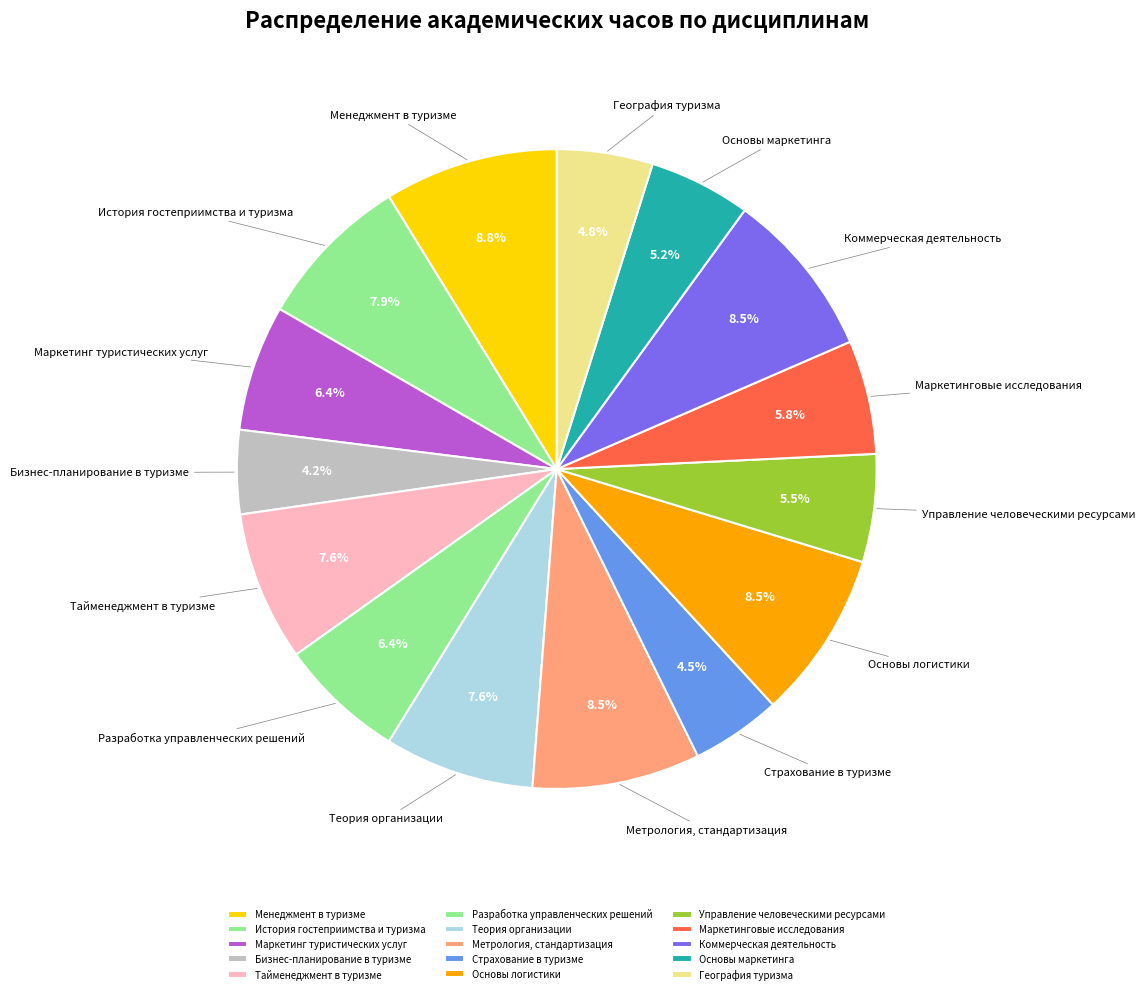

What portion of the pie excludes История гостеприимства и туризма?

92.1%